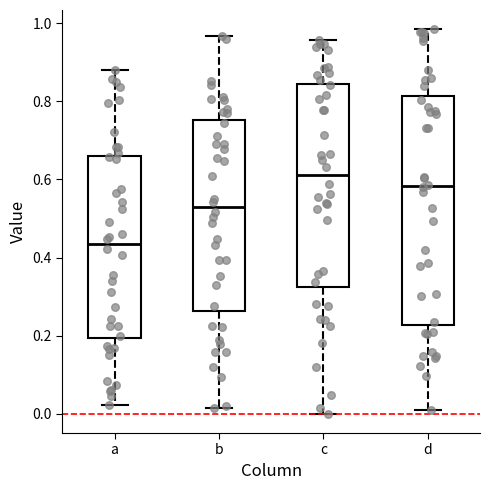

Which box is the tallest, from its lower edge to its upper edge?

d